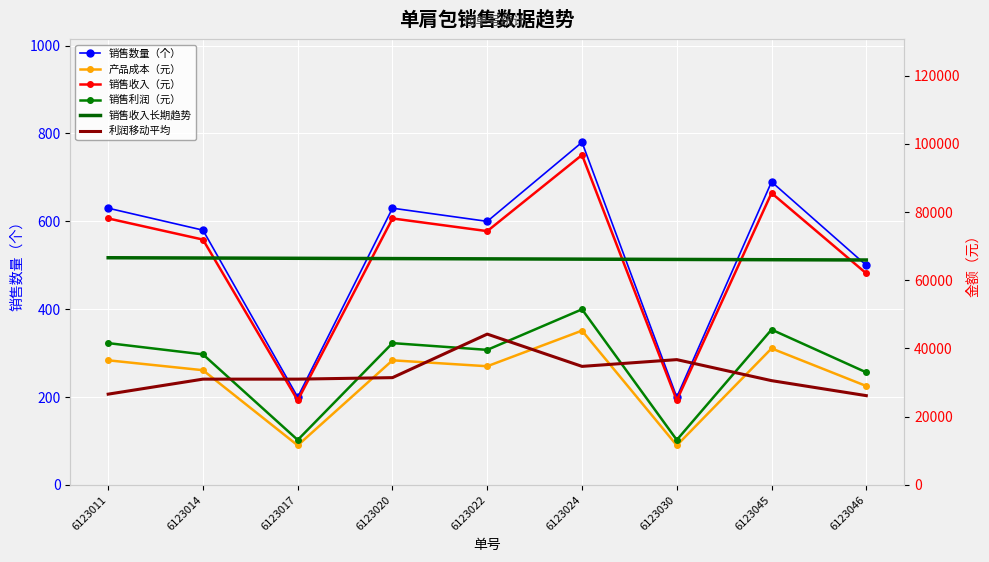

Which series has the largest total across all categories?

销售收入（元）